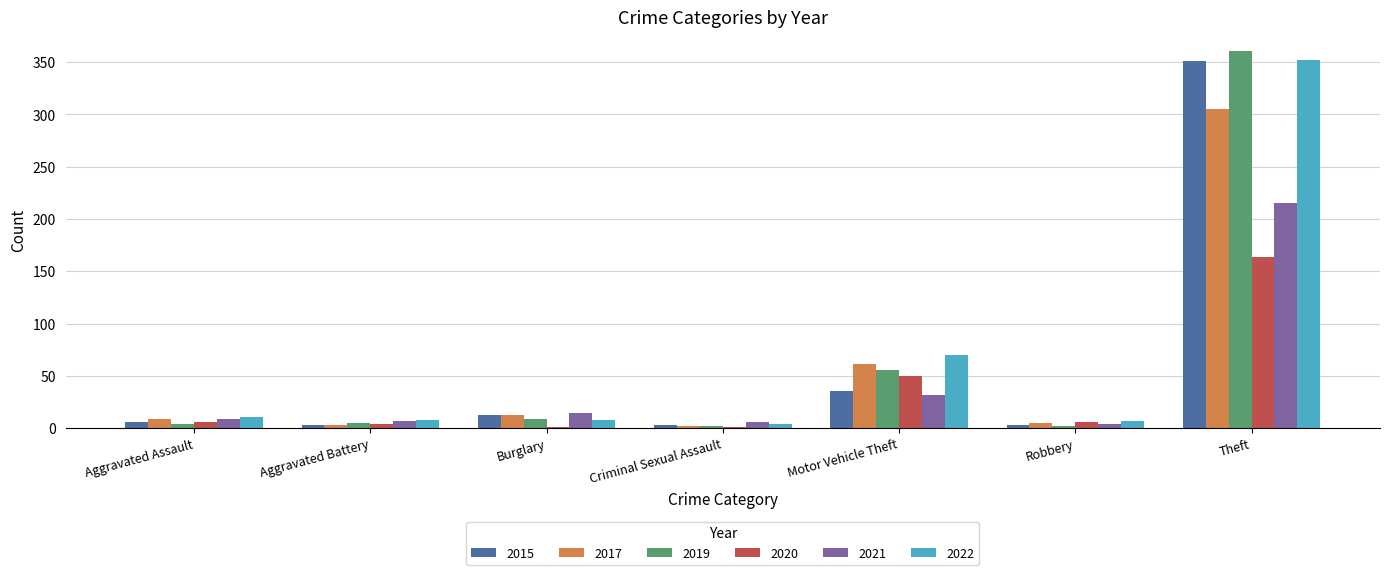

At which category does the chart reach its peak across all series?

Theft